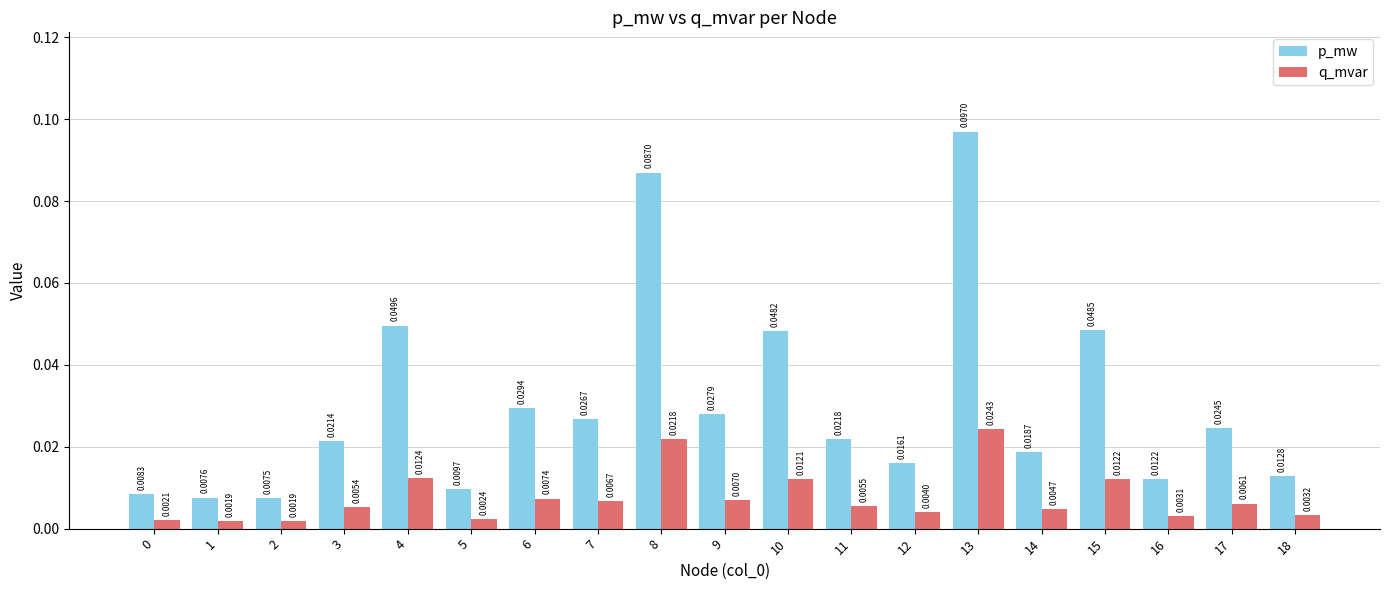

At which label is q_mvar closest to 0?

2